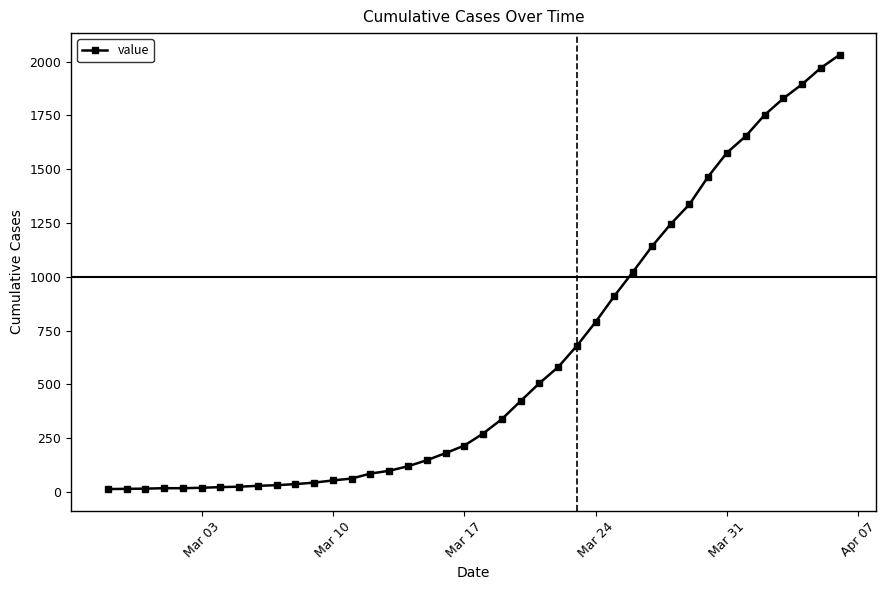

What is the greatest value displayed?

2032